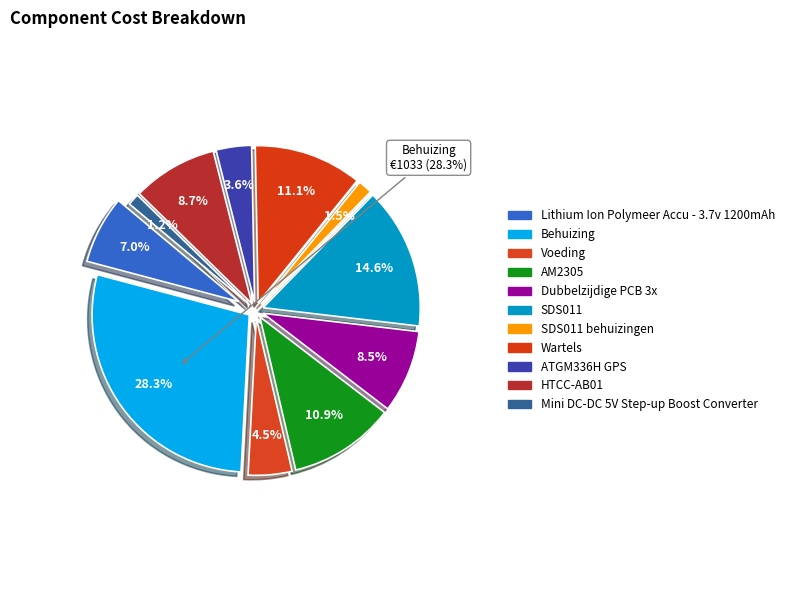

Does any single category account for the majority?

No